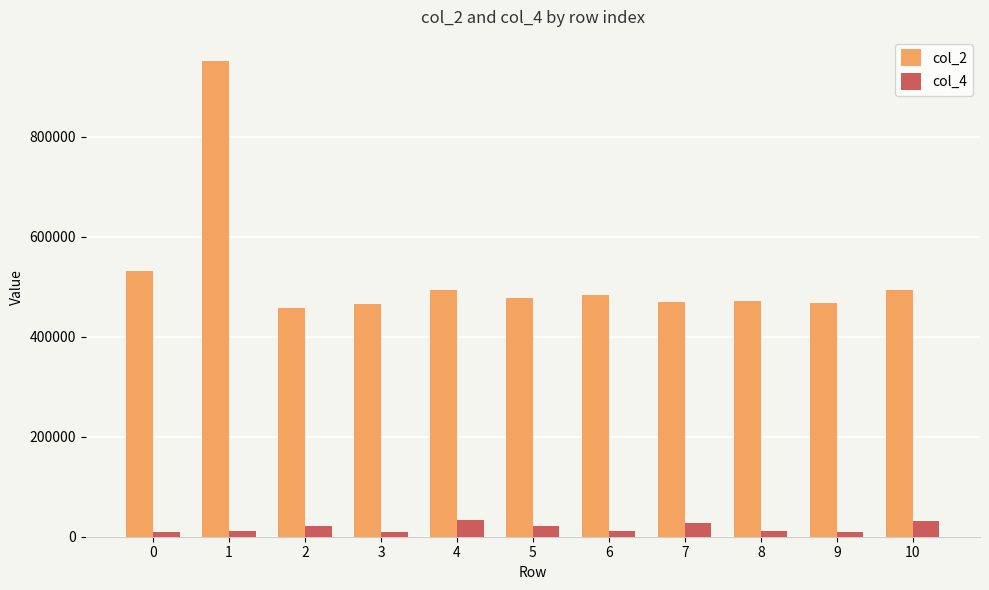

List the series in order of their overall mean, lowest first.

col_4, col_2